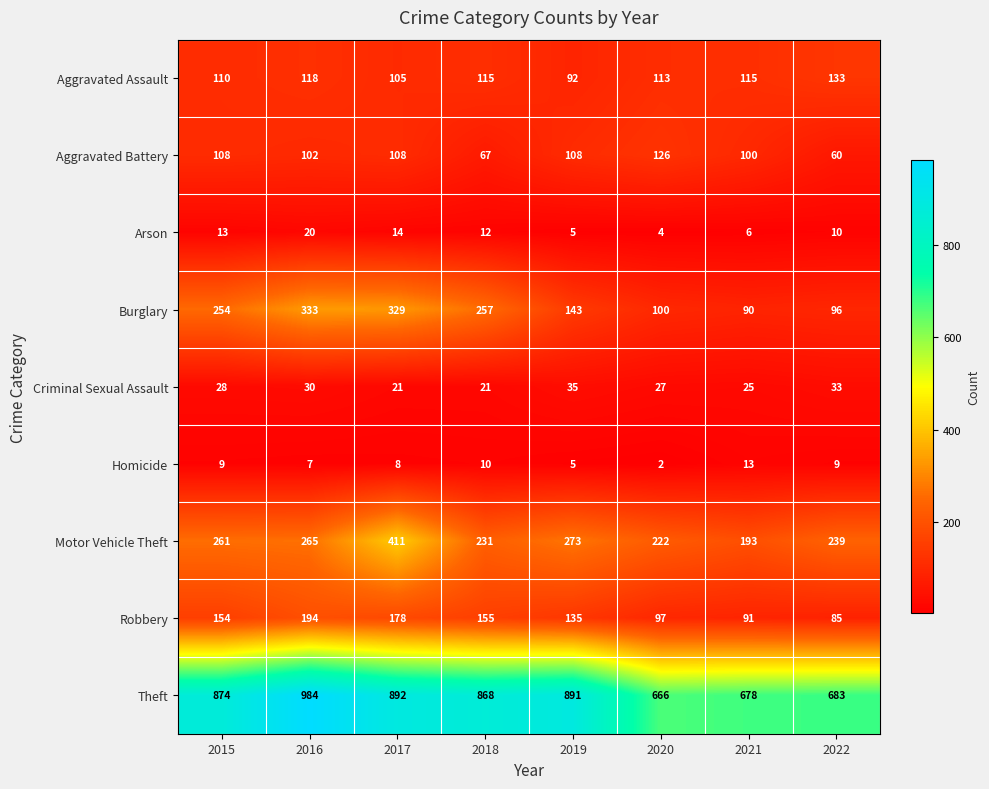

The Criminal Sexual Assault series shows 16 at 2020. True or false?

False